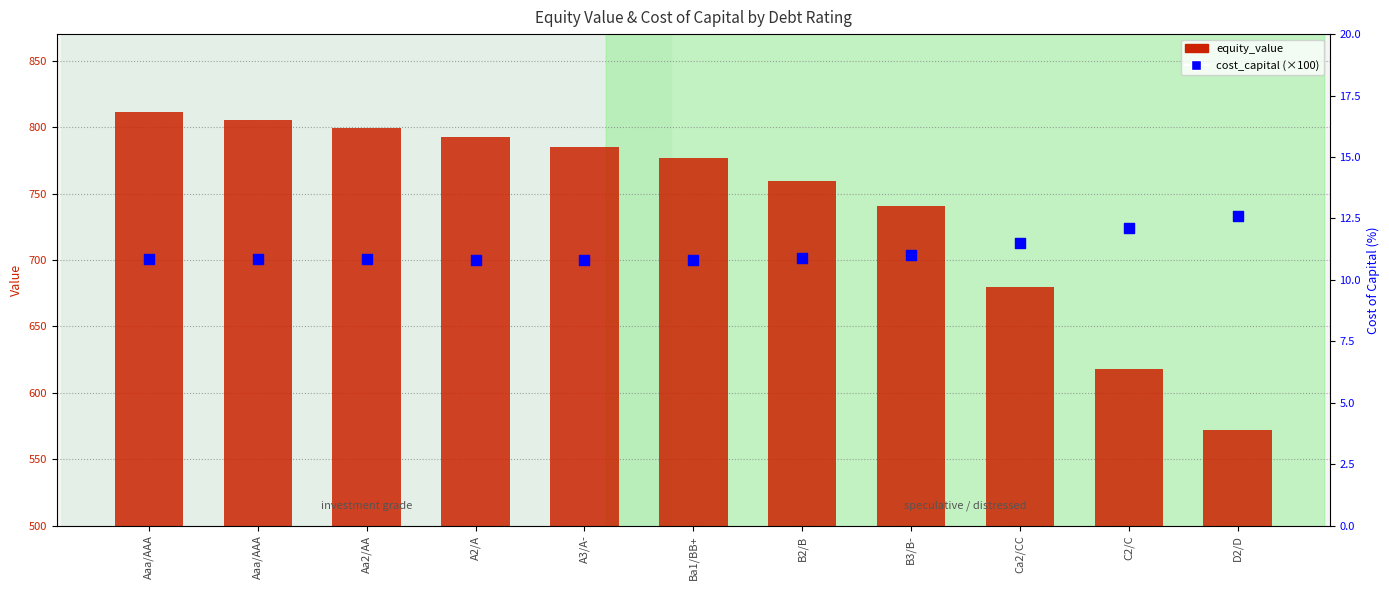

At which category is the sum across all series the highest?

Aaa/AAA